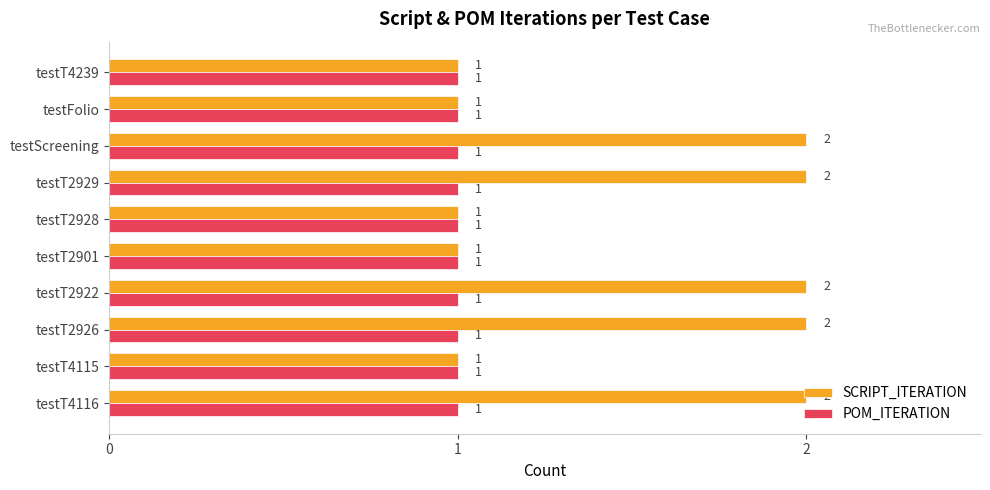

Is it true that SCRIPT_ITERATION equals 1 at testT2922?

False